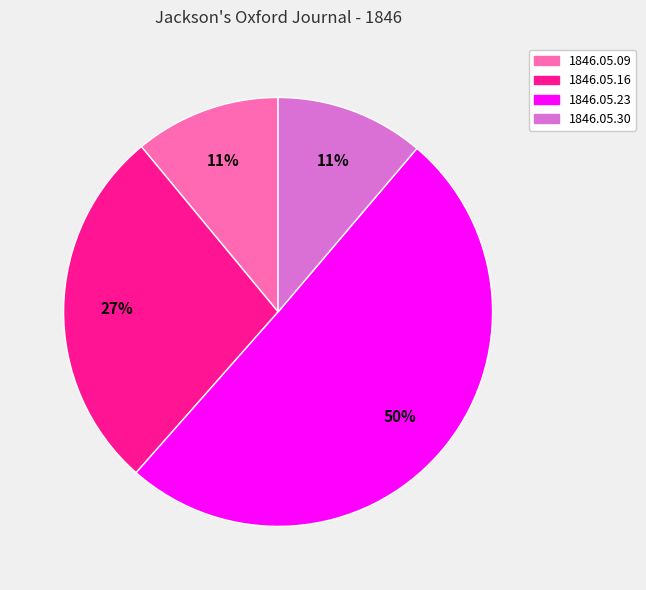

To the nearest percent, what is the average slice percentage?

25%